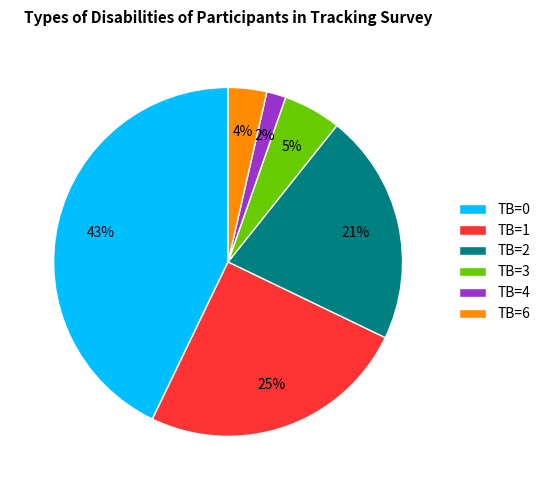

Approximately how many times larger is the value at TB=6 compared to TB=2?

0.2